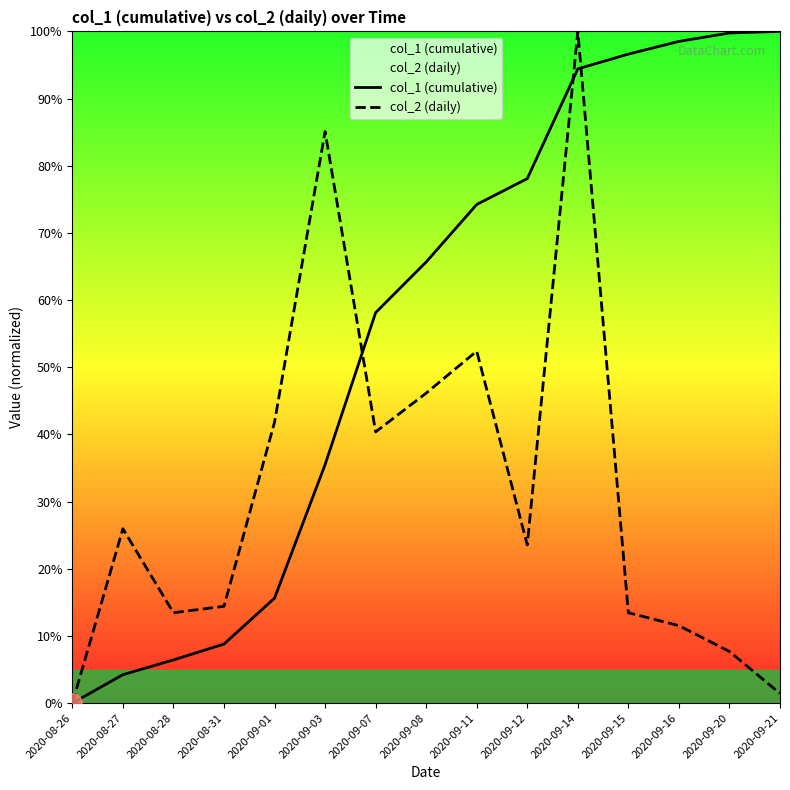

How many data points in col_2 (daily) are above 23?

8